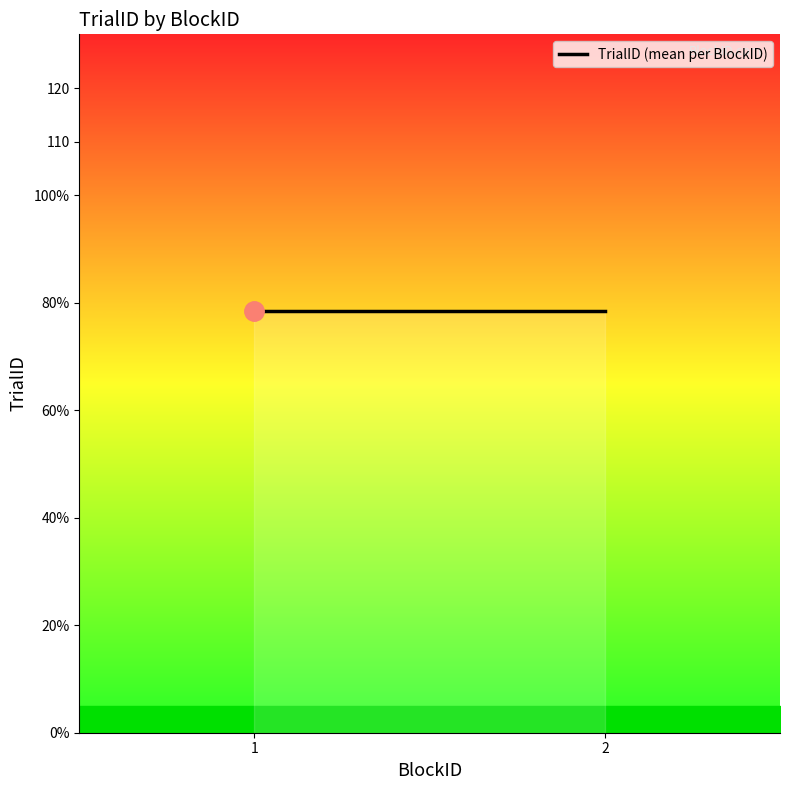

Which label corresponds to the smallest value in the chart?

1